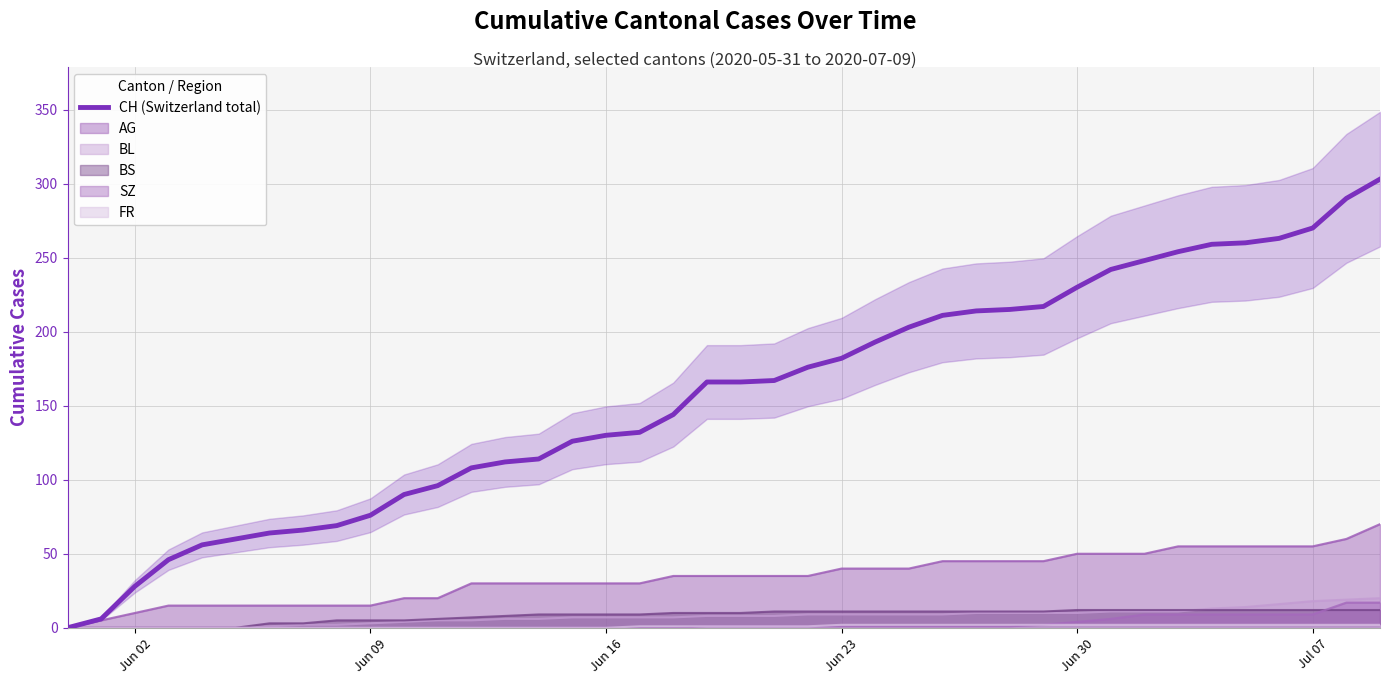

How many data points are above 166?

19